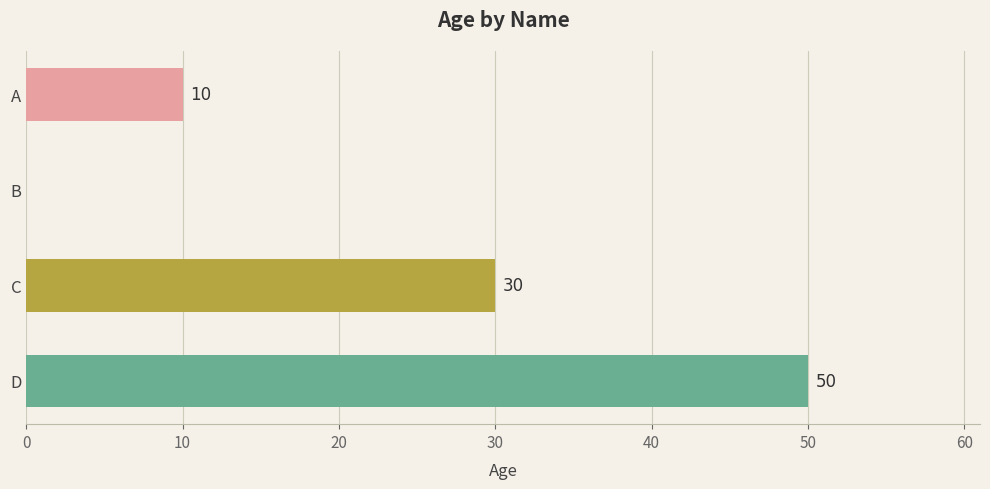

Reading top to bottom, list all the values displayed in this chart.

A=10	B=0	C=30	D=50